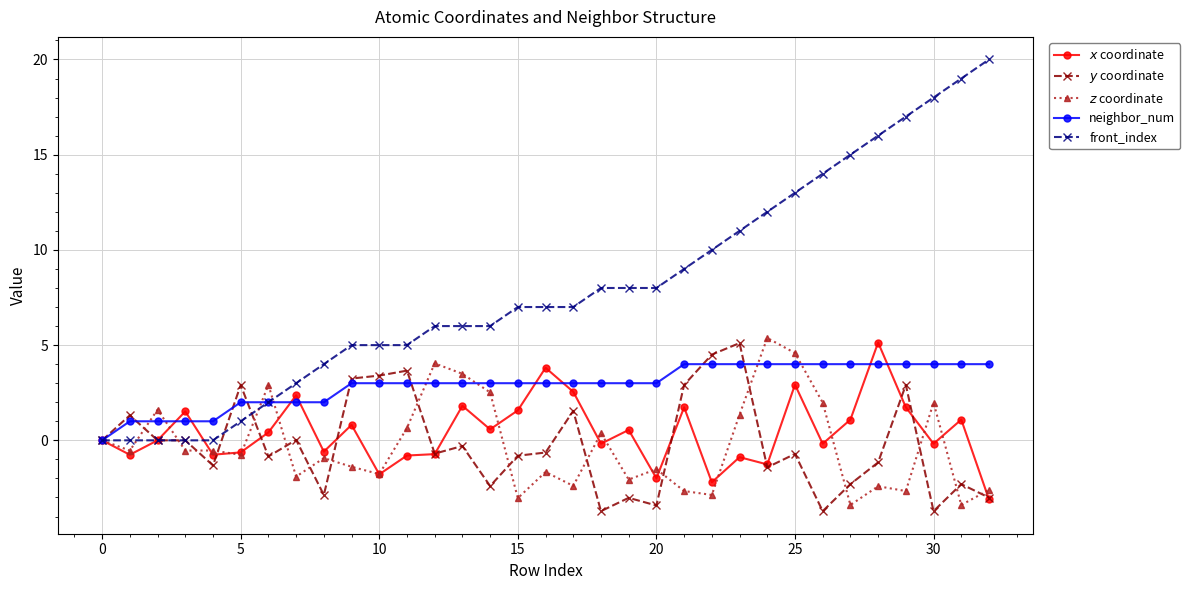

Which series has the largest total across all categories?

front_index